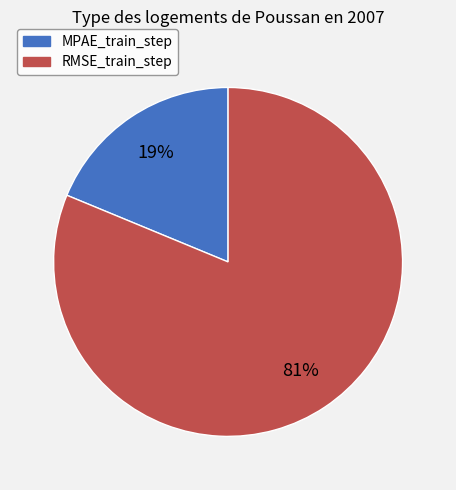

What percentage is the RMSE_train_step slice, to the nearest percent?

81%